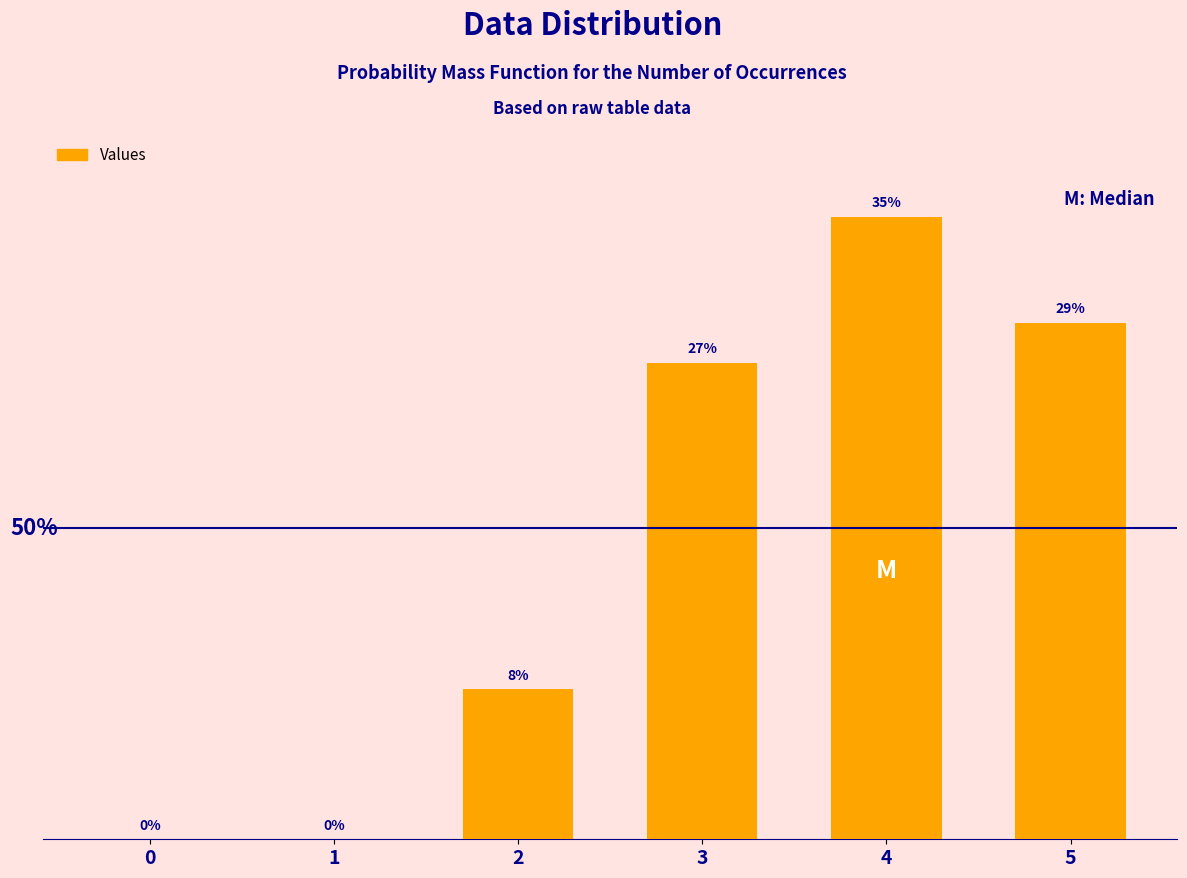

Approximately how many times larger is the value at 2 compared to 3?

0.3